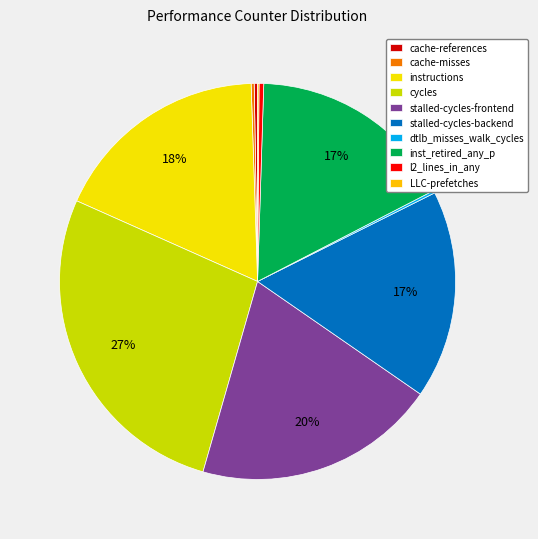

Combined, what portion of the pie is LLC-prefetches and cycles?

27.3%